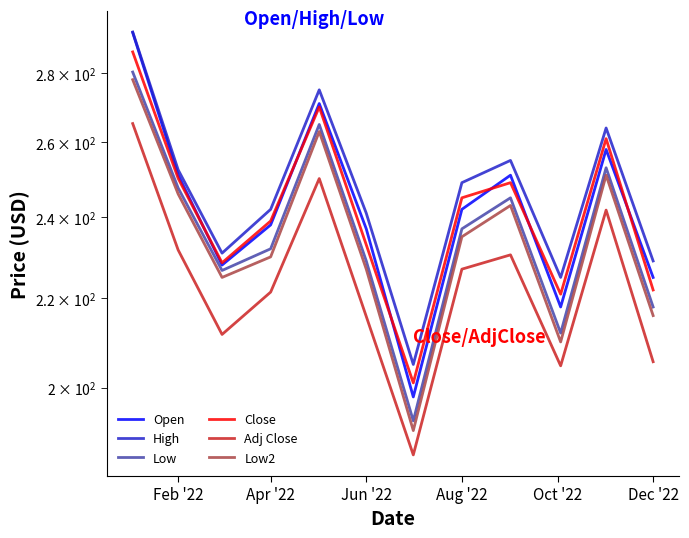

At how many categories does at least one series exceed 221?

11